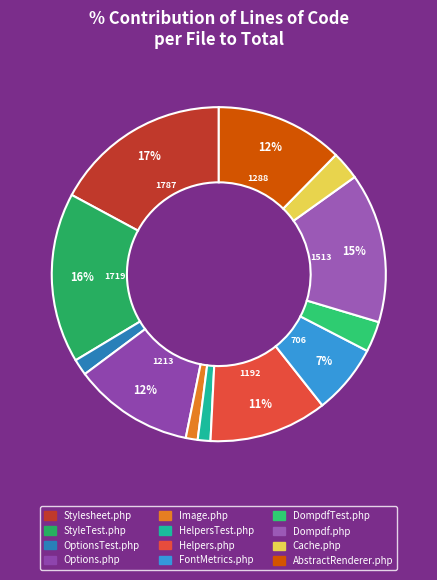

How many slices are in this pie chart?

12